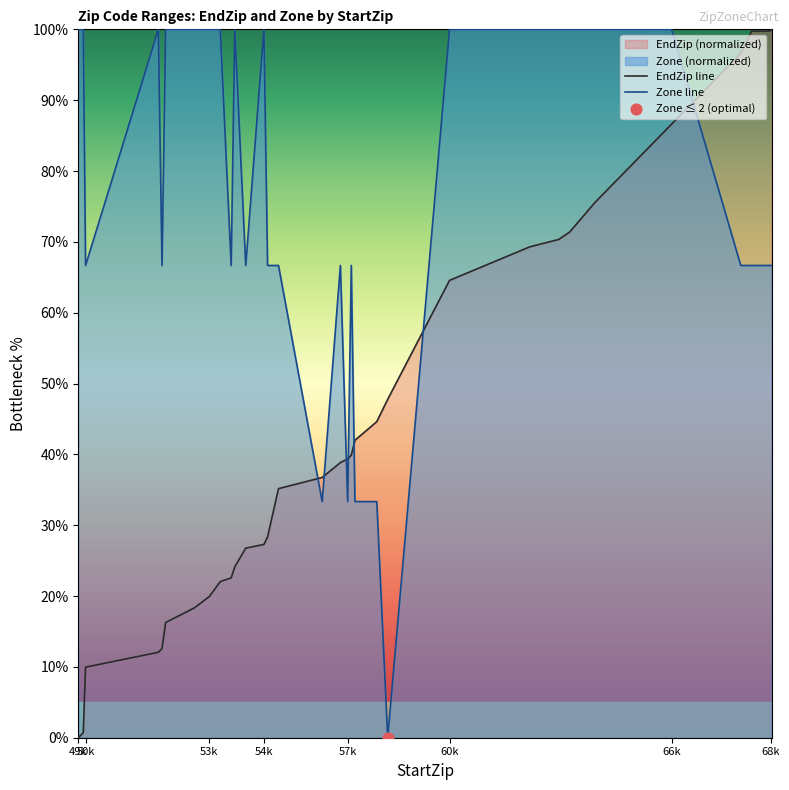

Which series has the largest total across all categories?

Zone line